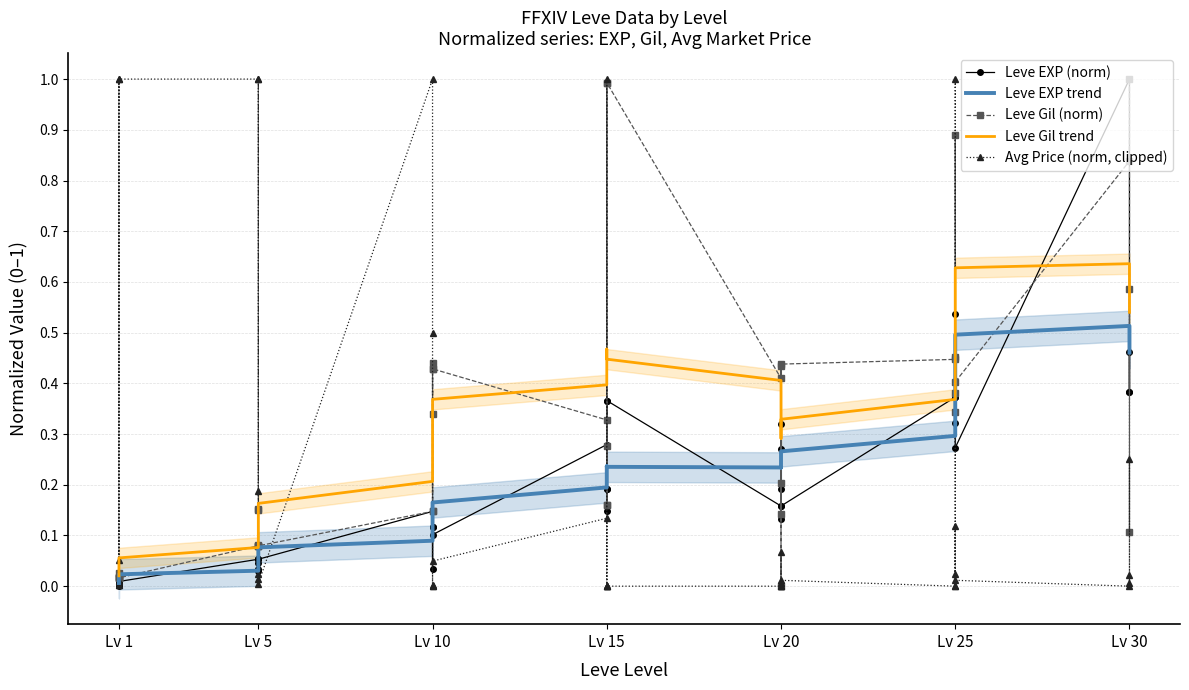

Reading left to right, list all the values displayed in this chart.

Leve EXP (norm): 0.0	0.0	0.0	0.0	0.0	0.0	0.1	0.0	0.0	0.1	0.0	0.1	0.1	0.1	0.1	0.0	0.1	0.1	0.3	0.2	0.4	0.1	0.2	0.4	0.2	0.2	0.3	0.3	0.1	0.2	0.4	0.4	0.3	0.4	0.5	0.3	1.0	0.4	0.5	0.4
Leve EXP trend: 0.0	0.0	0.0	0.0	0.0	0.0	0.0	0.0	0.0	0.1	0.1	0.1	0.1	0.1	0.1	0.1	0.1	0.2	0.2	0.2	0.2	0.2	0.2	0.2	0.2	0.2	0.2	0.2	0.2	0.3	0.3	0.3	0.4	0.4	0.5	0.5	0.5	0.5	0.5	0.5
Leve Gil (norm): 0.0	0.0	0.0	0.0	0.0	0.0	0.1	0.2	0.1	0.1	0.1	0.1	0.1	0.4	0.3	0.1	0.4	0.4	0.3	0.2	1.0	0.3	0.2	1.0	0.4	0.1	0.2	0.4	0.0	0.4	0.4	0.3	0.4	0.5	0.9	0.4	0.8	1.0	0.1	0.6
Leve Gil trend: 0.0	0.0	0.0	0.0	0.0	0.1	0.1	0.1	0.1	0.1	0.1	0.2	0.2	0.3	0.3	0.3	0.3	0.4	0.4	0.4	0.5	0.5	0.5	0.4	0.4	0.4	0.3	0.3	0.3	0.3	0.4	0.4	0.5	0.5	0.6	0.6	0.6	0.6	0.6	0.5
Avg Price (norm, clipped): 0.0	1.0	0.0	0.1	0.0	1.0	1.0	0.0	0.2	1.0	0.0	0.0	1.0	0.5	0.0	0.0	0.0	0.0	0.1	0.0	0.0	0.0	1.0	0.0	0.0	0.0	0.0	0.1	0.0	0.0	0.0	0.1	0.0	1.0	0.0	0.0	0.0	0.2	0.0	0.0